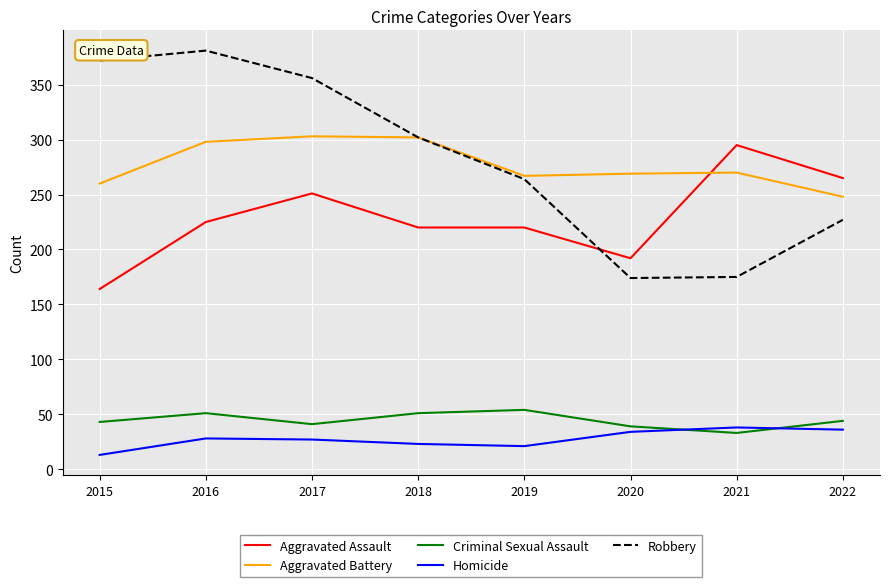

What is the average value of the Homicide series?

28